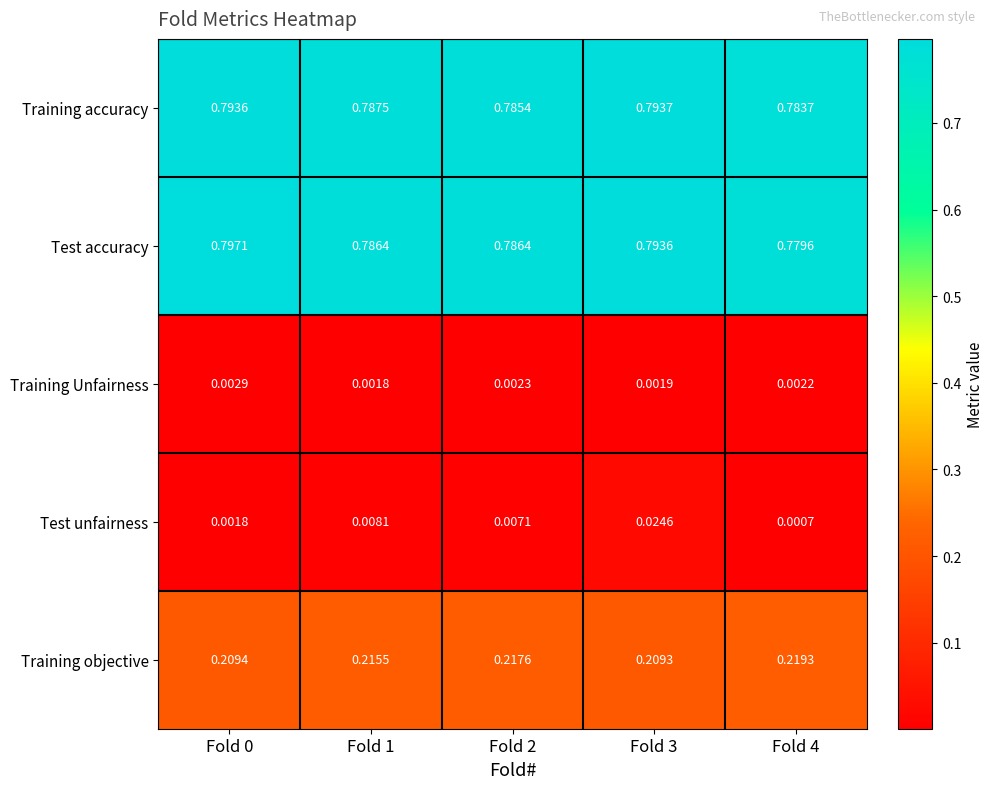

At Fold 4, list the series in order from smallest to largest.

Test unfairness, Training Unfairness, Training objective, Test accuracy, Training accuracy